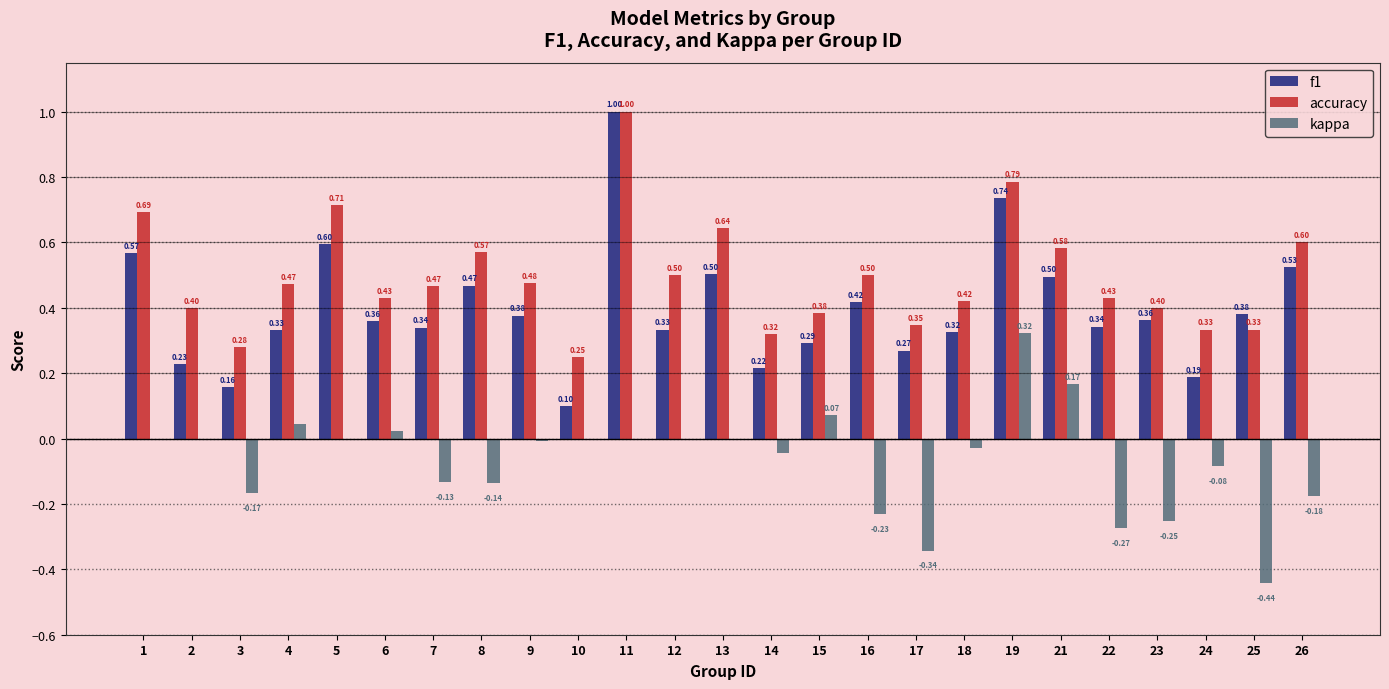

What is the sum of the kappa values at 23 and 17?

-0.6